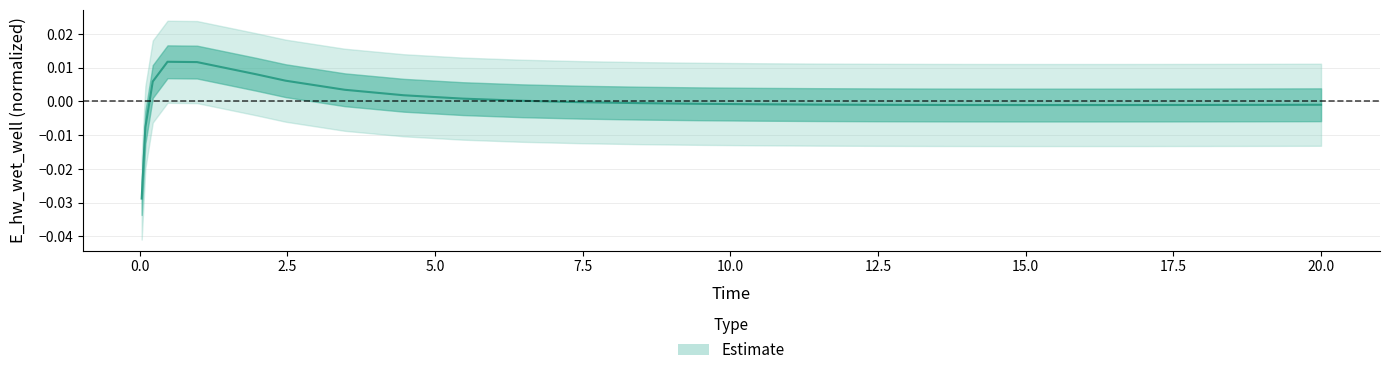

Rank the categories by value from highest to lowest.

0.46875, 0.96875, 1.96875, 2.46875, 0.21875, 3.46875, 4.46875, 5.46875, 6.46875, 7.46875, 8.46875, 9.46875, 10.46875, 11.46875, 20.0, 19.96875, 12.46875, 18.96875, 17.96875, 13.46875, 13.96875, 16.96875, 14.96875, 15.96875, 0.09375, 0.03125